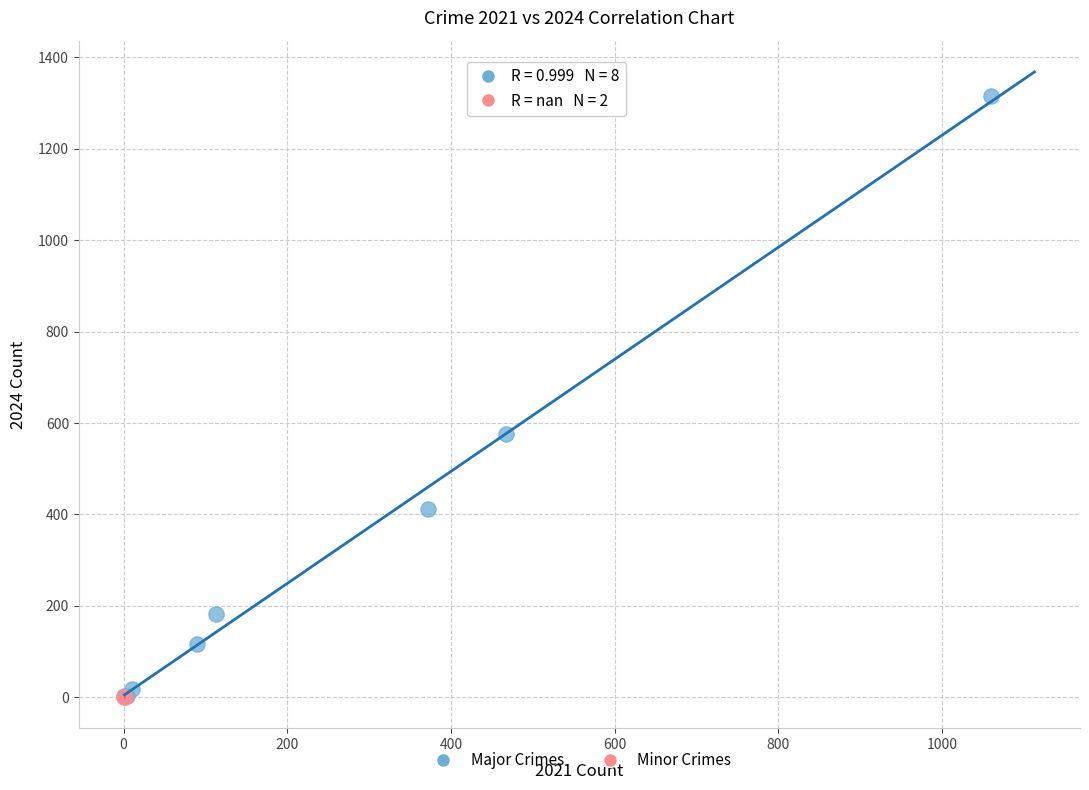

Which series contains the highest Y value?

Major Crimes